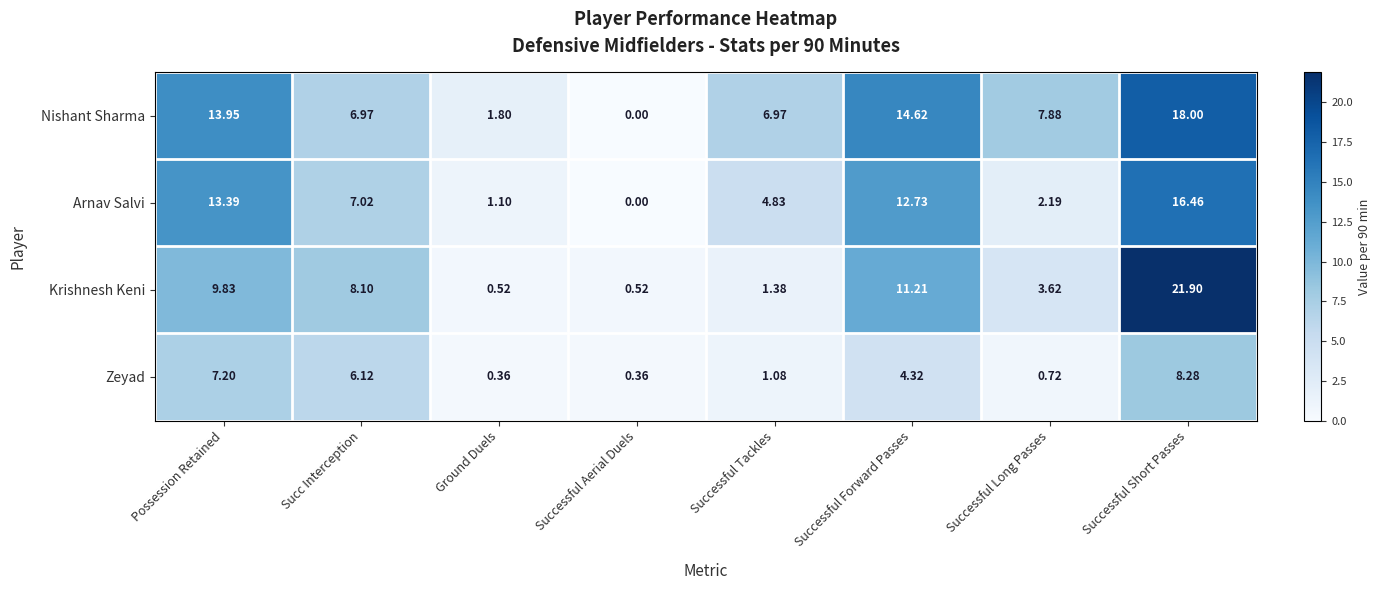

Rank the series by their maximum value, from lowest to highest.

Zeyad, Arnav Salvi, Nishant Sharma, Krishnesh Keni